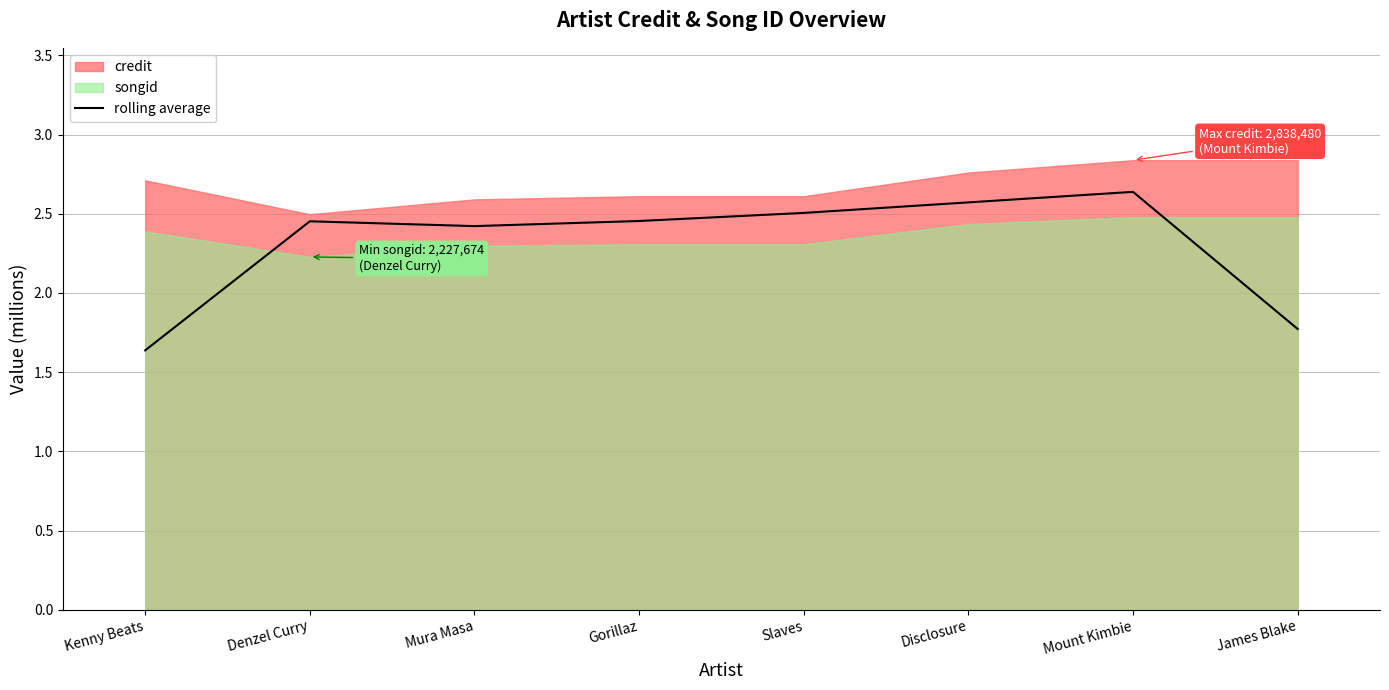

At which label does rolling average reach its minimum?

Kenny Beats